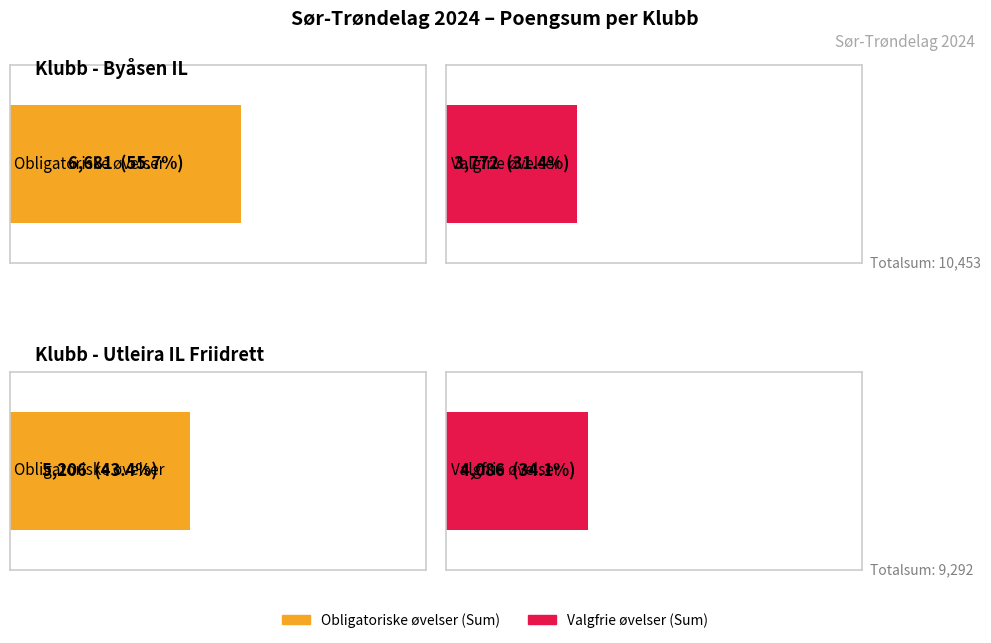

Rank the series at Byåsen IL from highest to lowest value.

Obligatoriske øvelser (Sum), Valgfrie øvelser (Sum)